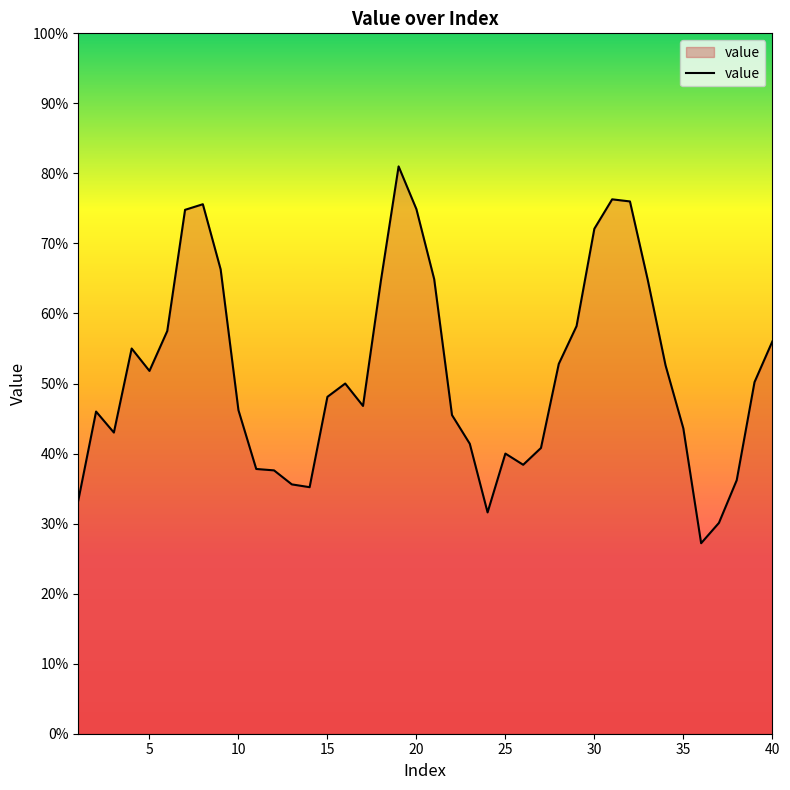

What is the minimum value shown in the chart?

27.2